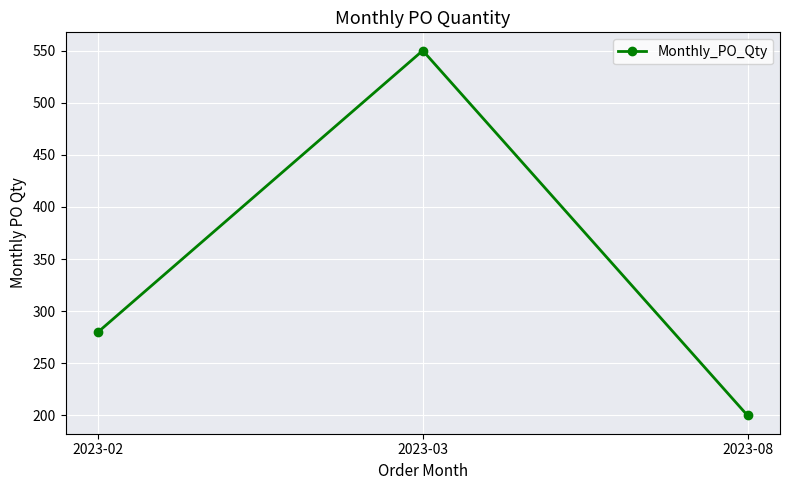

Rank the categories by value from highest to lowest.

2023-03, 2023-02, 2023-08